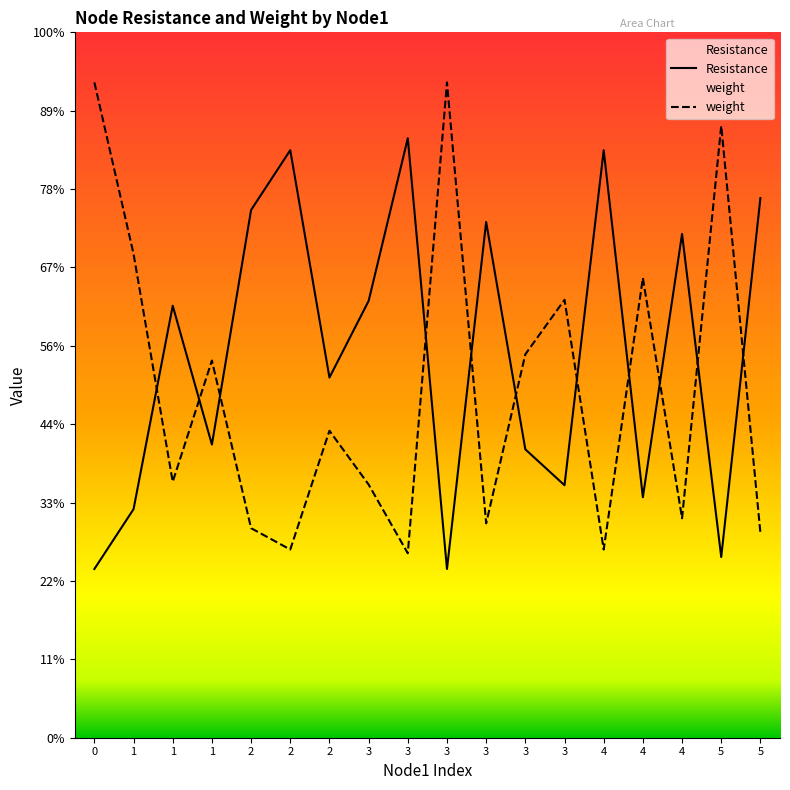

What is the smallest value displayed?

1.1